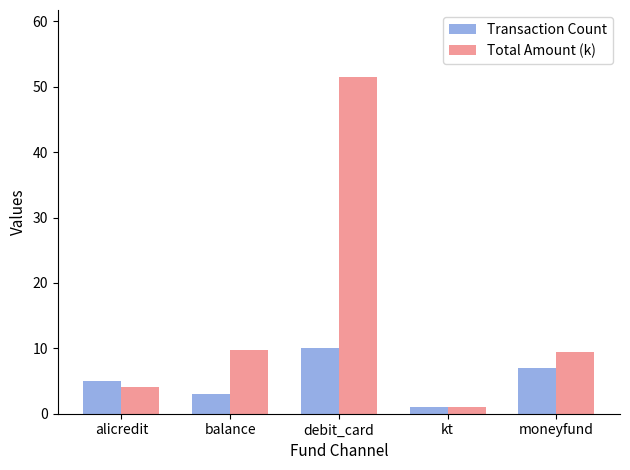

Reading left to right, extract all data points from this chart.

Transaction Count: 5.0	3.0	10.0	1.0	7.0
Total Amount (k): 4.1	9.7	51.5	1.0	9.4